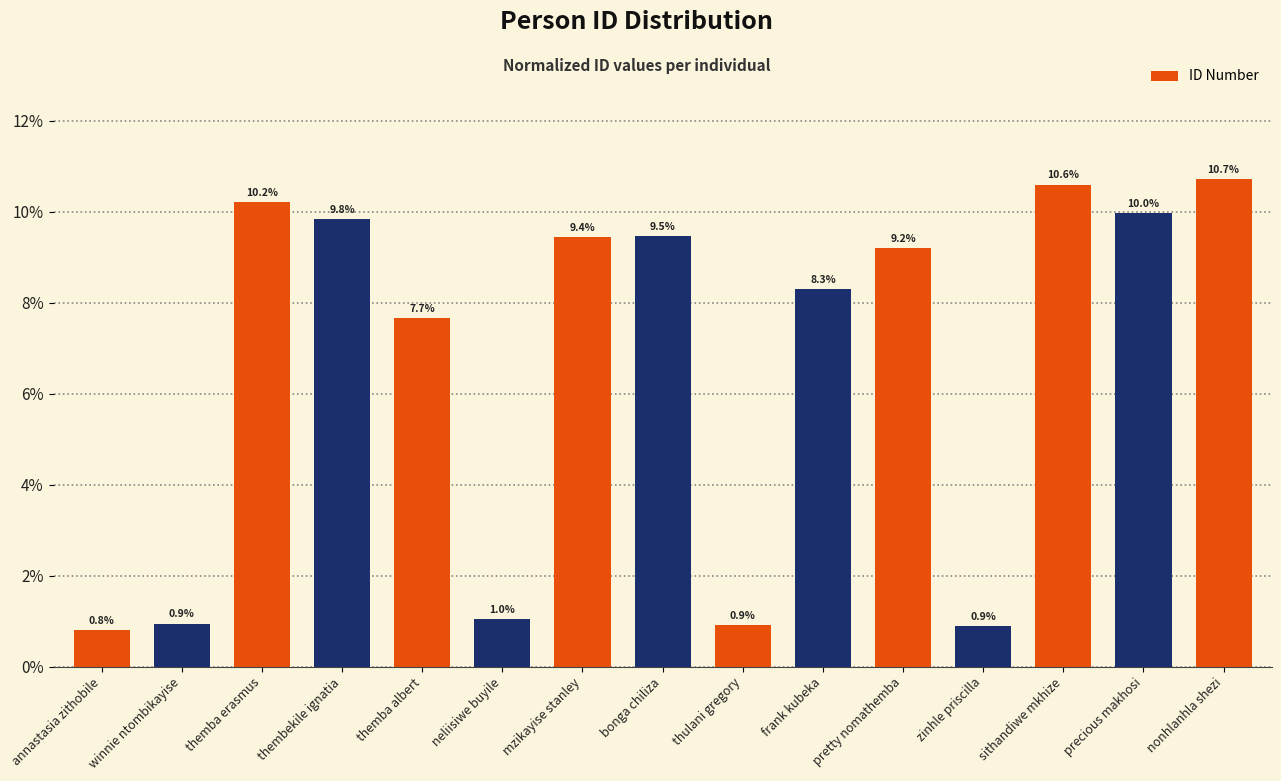

Reading left to right, transcribe all the data shown in this chart.

0.8	0.9	10.2	9.8	7.7	1.0	9.4	9.5	0.9	8.3	9.2	0.9	10.6	10.0	10.7